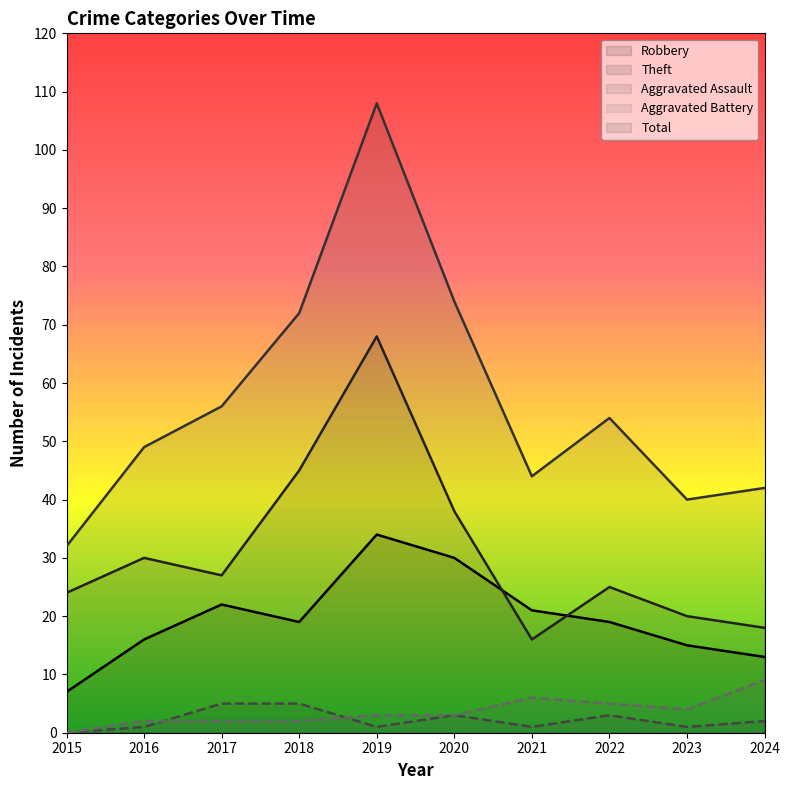

What are all the series names shown in the legend?

Robbery, Theft, Aggravated Assault, Aggravated Battery, Total